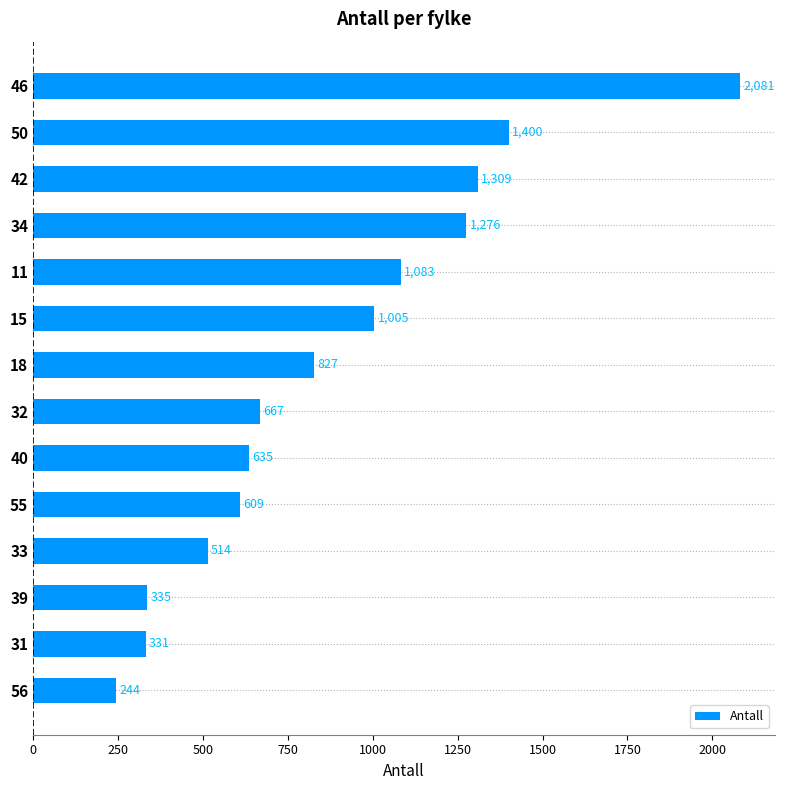

What is the change in value from 46 to 32?

-1414